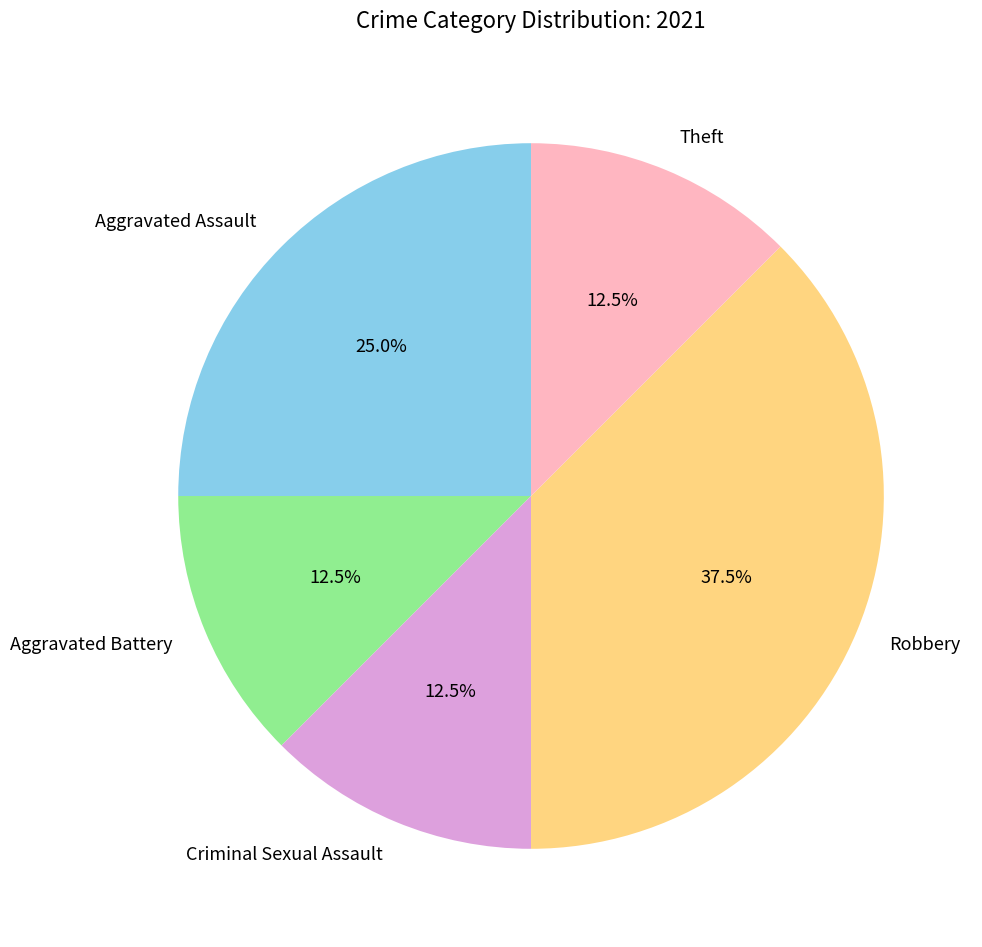

How many segments does this pie chart have?

5